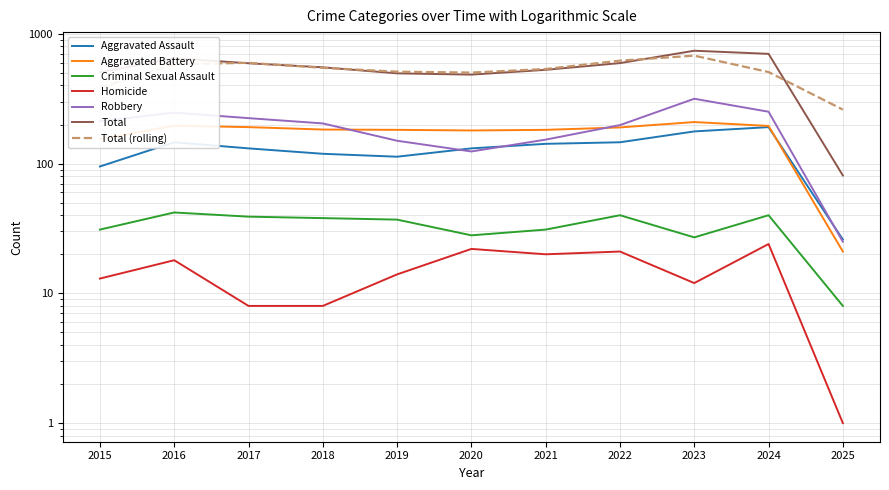

Rank the series at 2018 from lowest to highest value.

Homicide, Criminal Sexual Assault, Aggravated Assault, Aggravated Battery, Robbery, Total